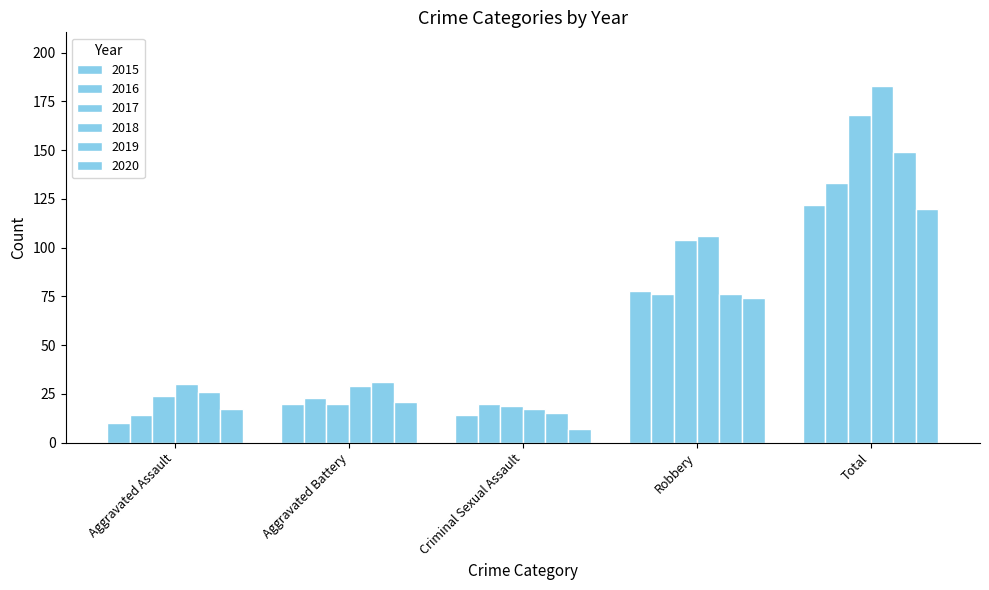

How many data points in 2018 are less than 30?

2